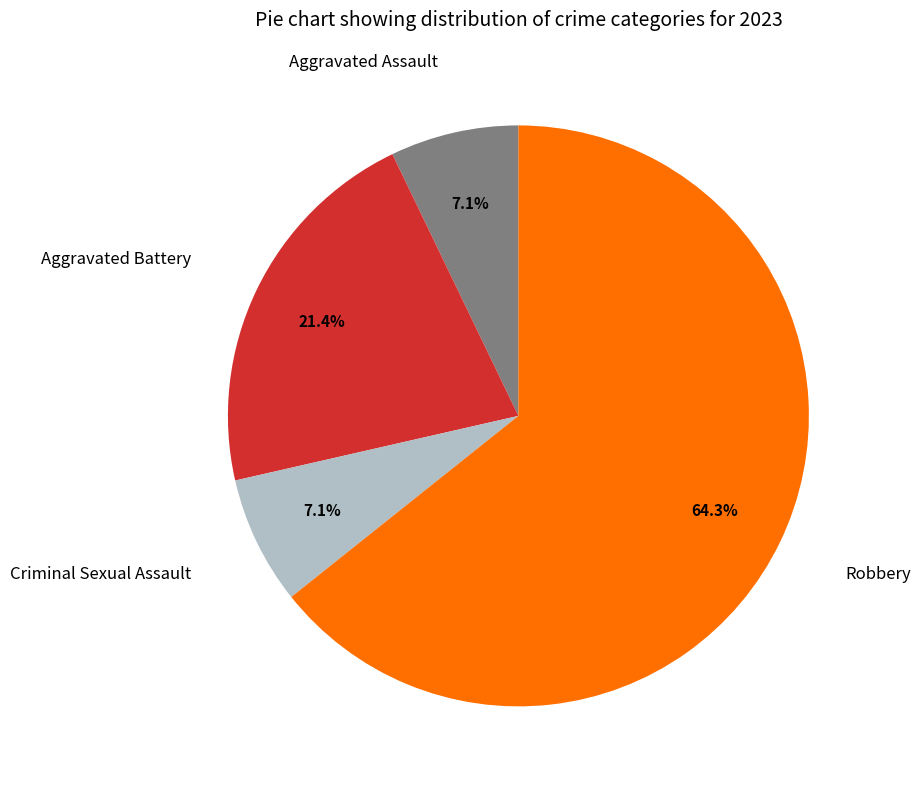

To the nearest percent, what is the average slice percentage?

25%